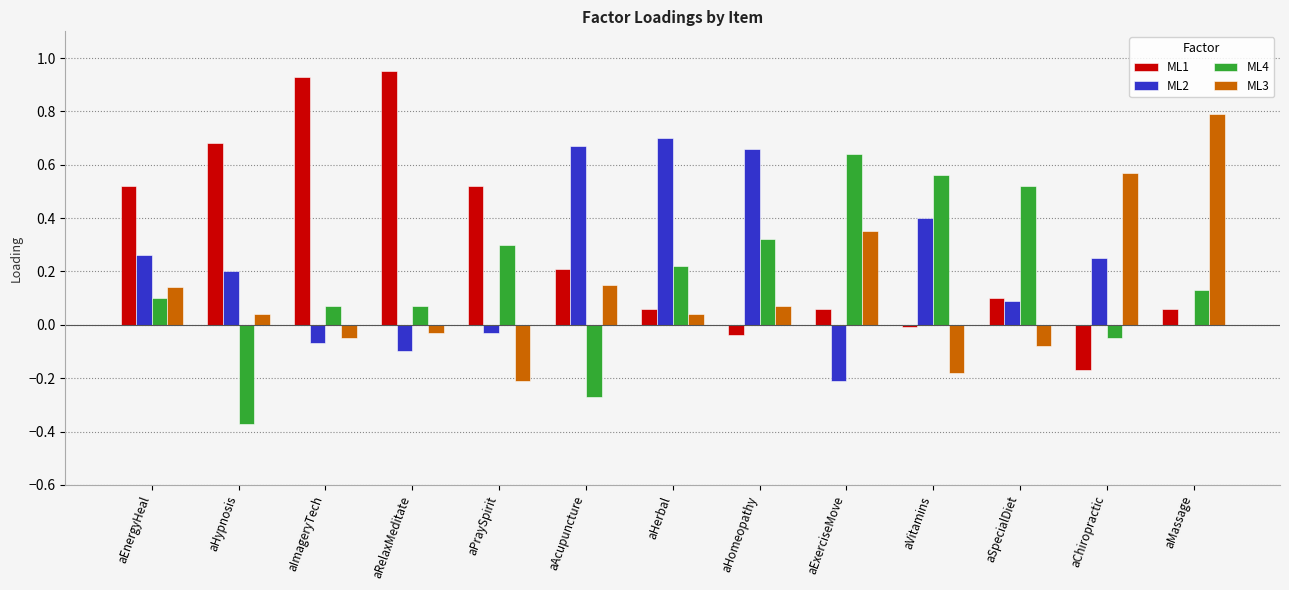

What is the sum of all ML3 values?

1.6